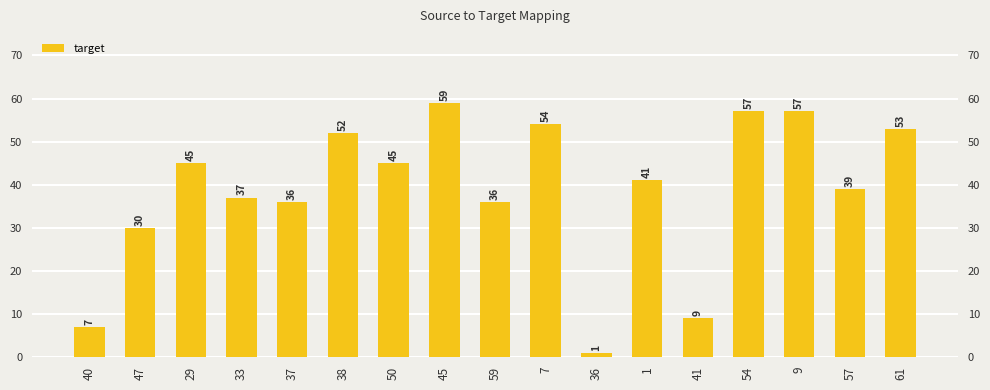

What is the ratio of the value at 37 to the value at 50?

0.8